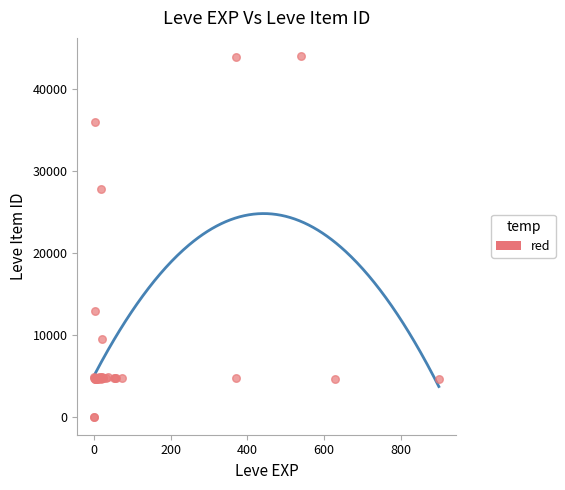

What Y value in the scatter plot is closest to 22048?

27884